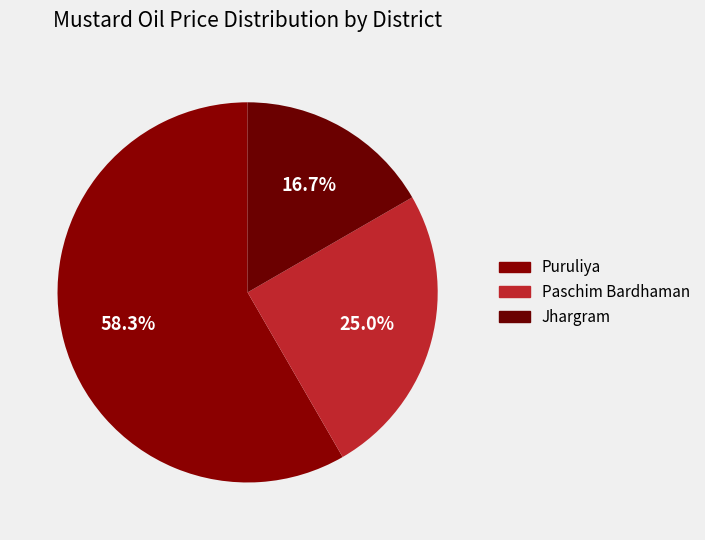

Count the number of slices in the pie.

3